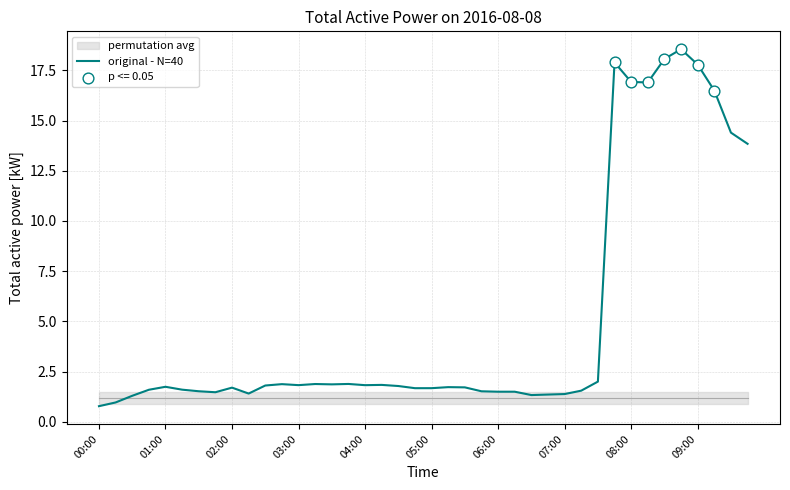

What is the change in value from 00:00 to 26?

+0.6